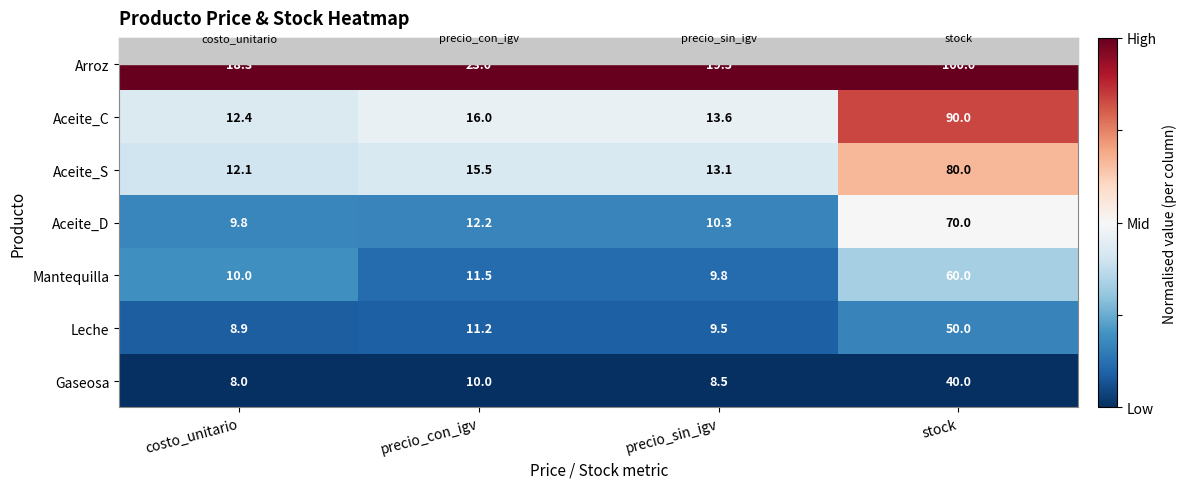

At which label is Aceite_D closest to 39?

precio_con_igv